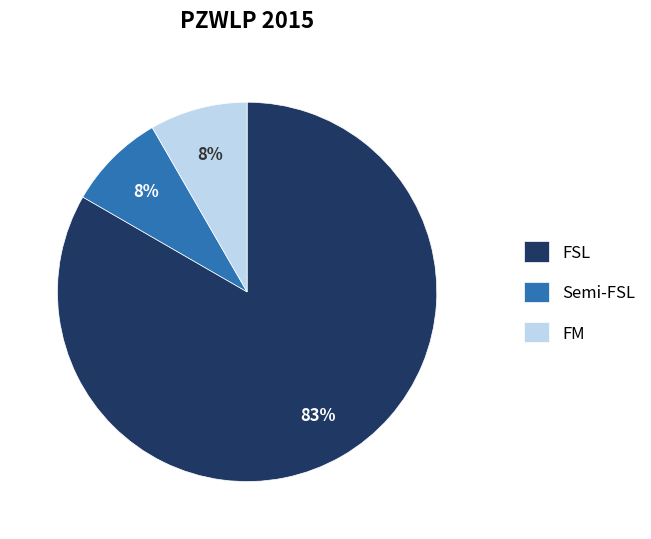

Is the sum of FM and FSL greater than half?

Yes